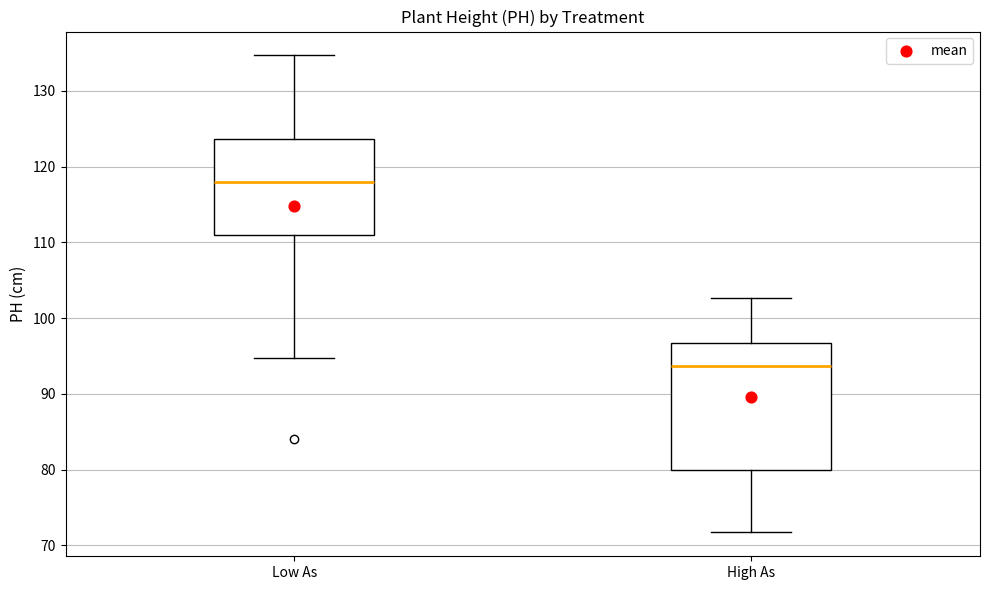

Which box is the tallest, from its lower edge to its upper edge?

High As